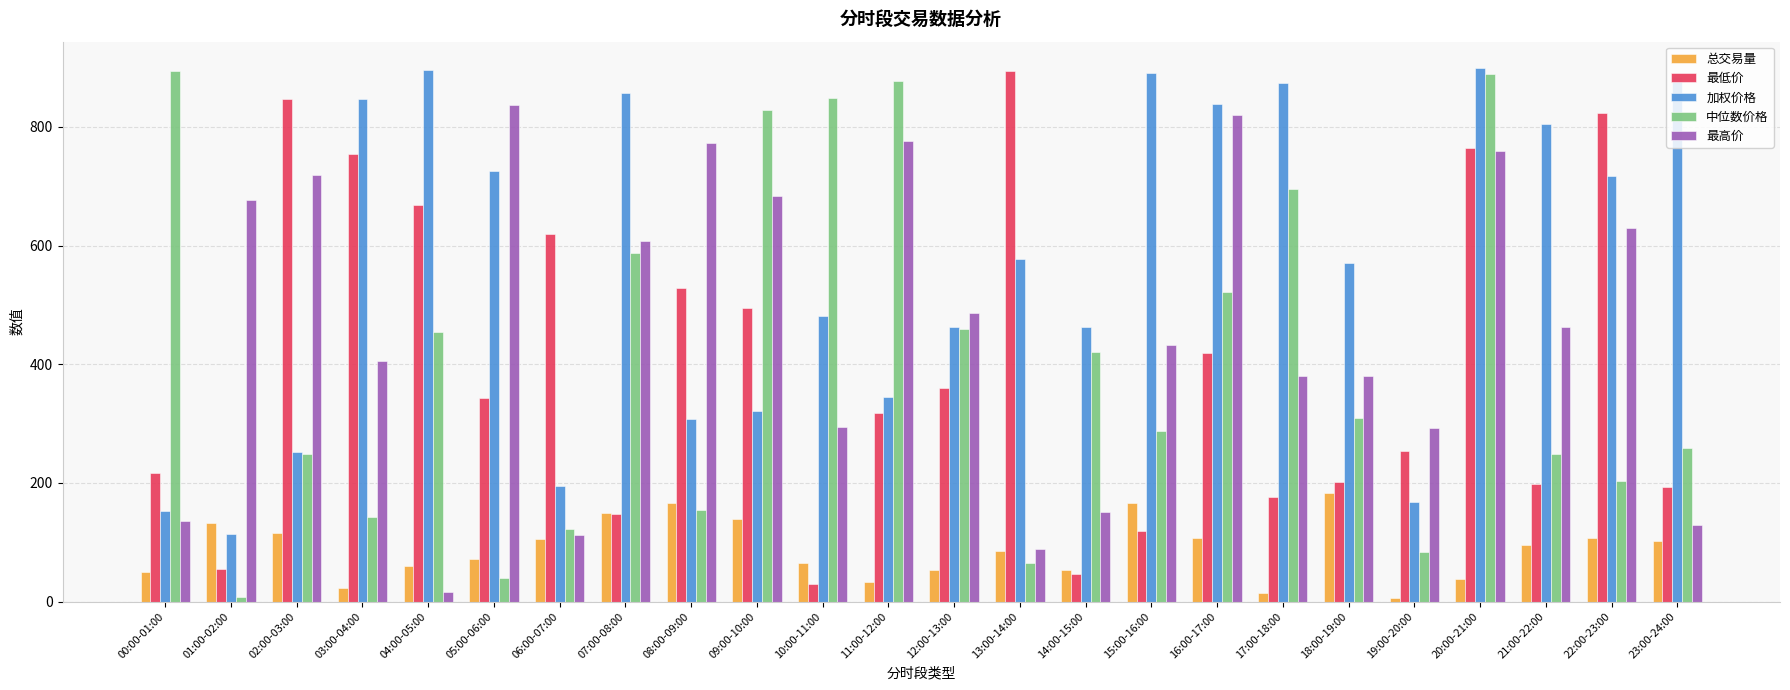

What is the difference between the maximum and minimum values in the 最高价 series?

820.5